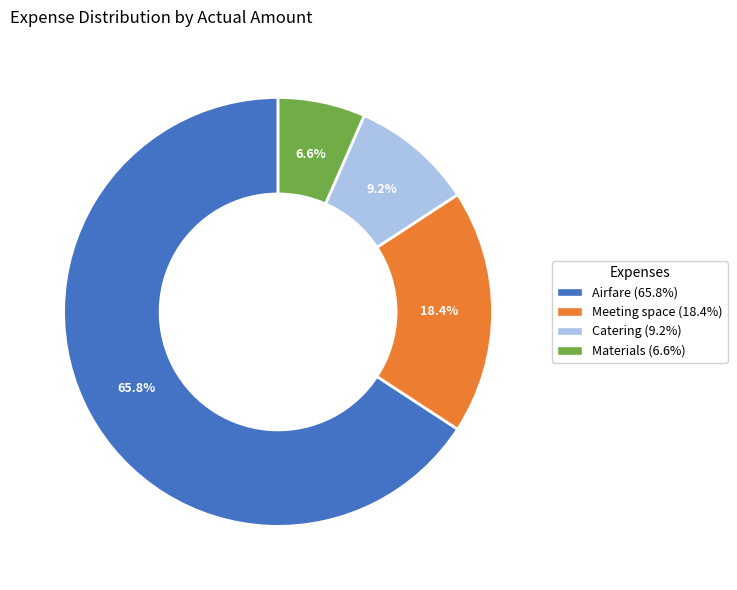

To the nearest percent, what is the difference between the Materials and Meeting space slice percentages?

12%